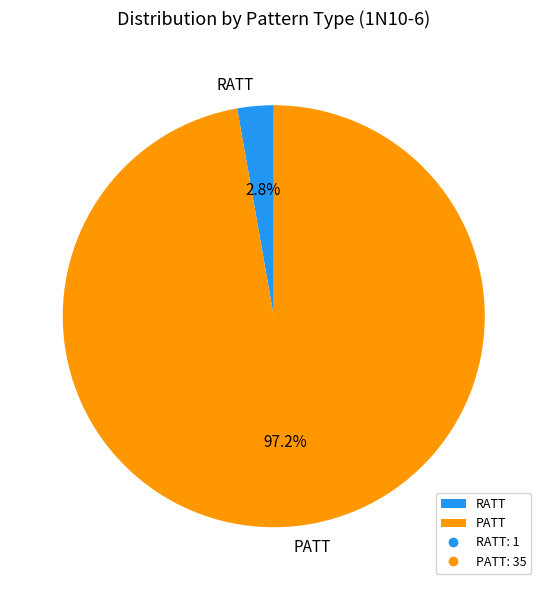

Which slice is the largest?

PATT